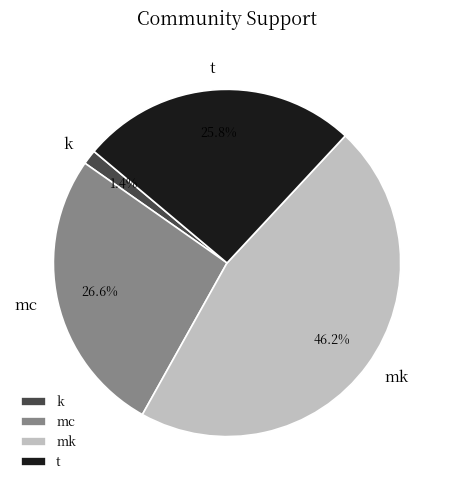

Which slice is the largest?

mk